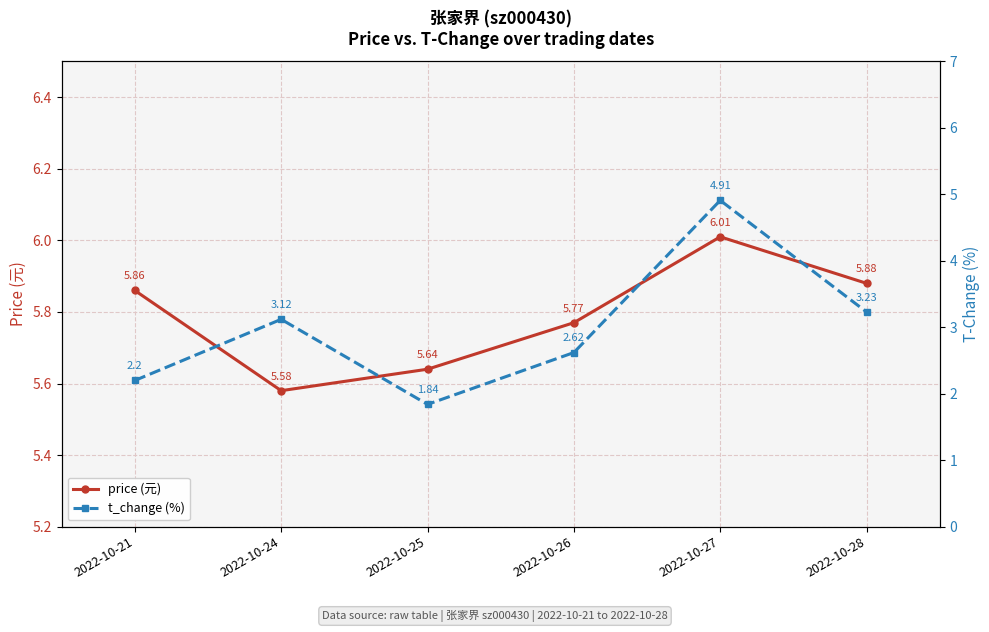

How many lines are shown in the chart?

2